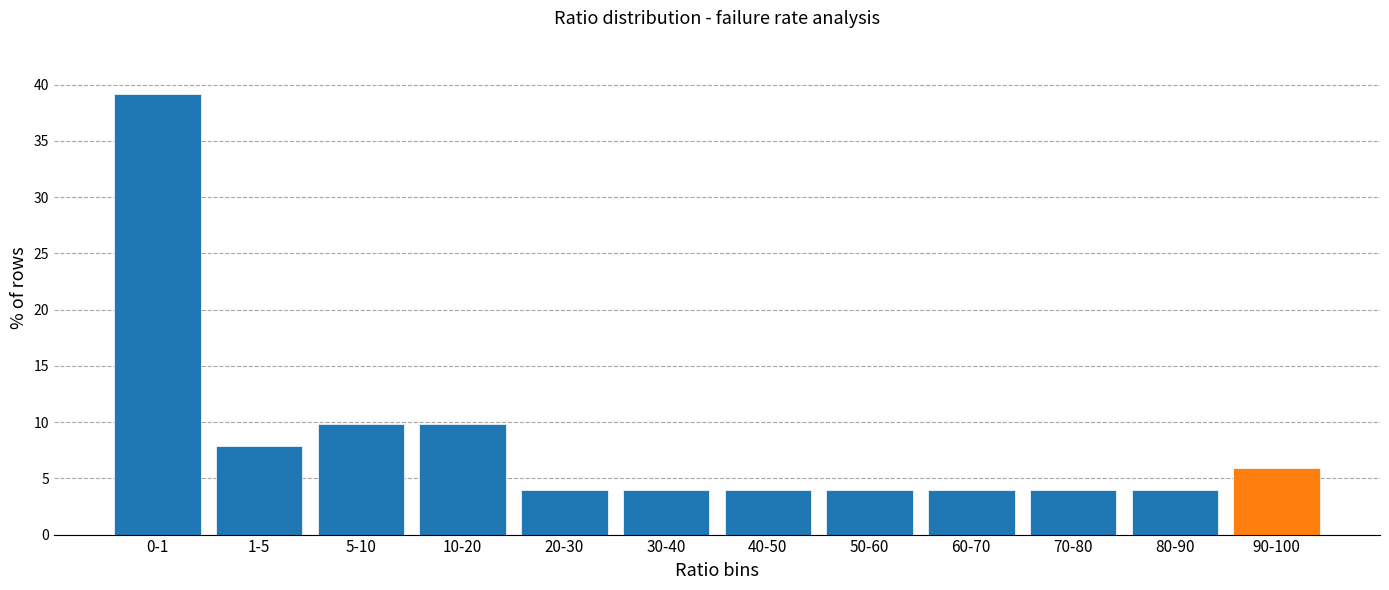

Reading left to right, transcribe all the data shown in this chart.

0-1=39.2	1-5=7.8	5-10=9.8	10-20=9.8	20-30=3.9	30-40=3.9	40-50=3.9	50-60=3.9	60-70=3.9	70-80=3.9	80-90=3.9	90-100=5.9